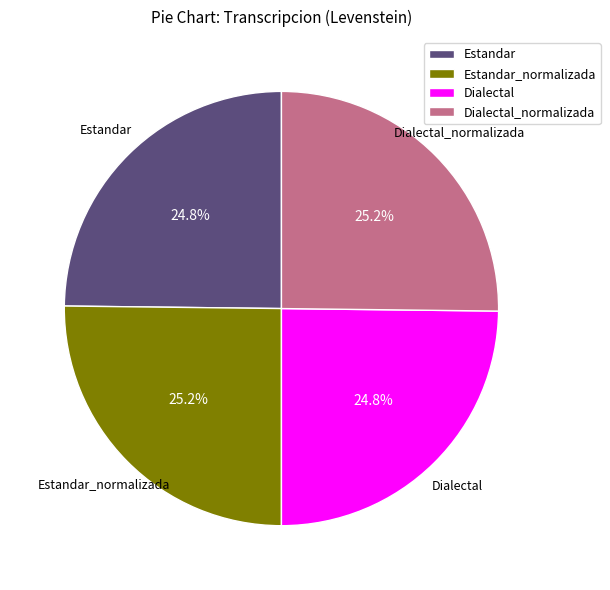

To the nearest percent, what percentage of the pie is Estandar_normalizada?

25%